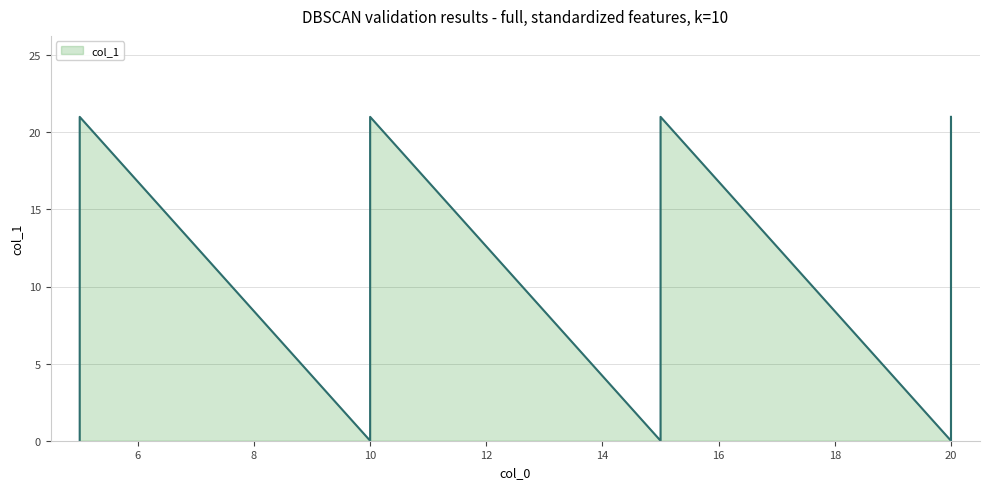

Rank the categories by value from highest to lowest.

5, 10, 15, 20, 5, 10, 15, 20